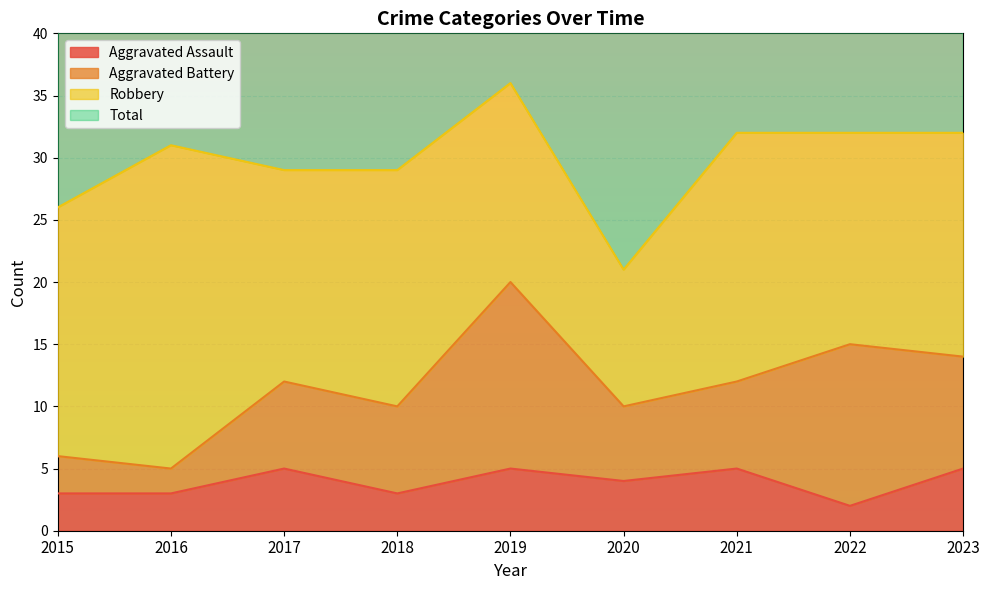

What is the difference between the highest and lowest values at 2021?

59